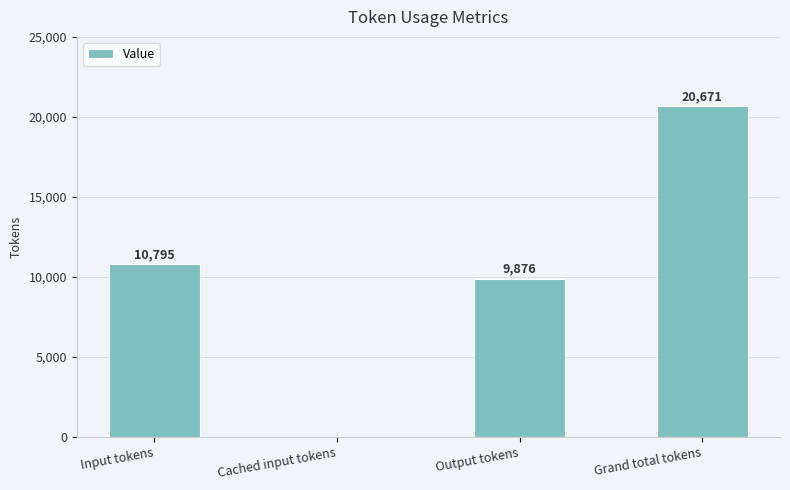

Where is the data nearest to the value 10335?

Output tokens